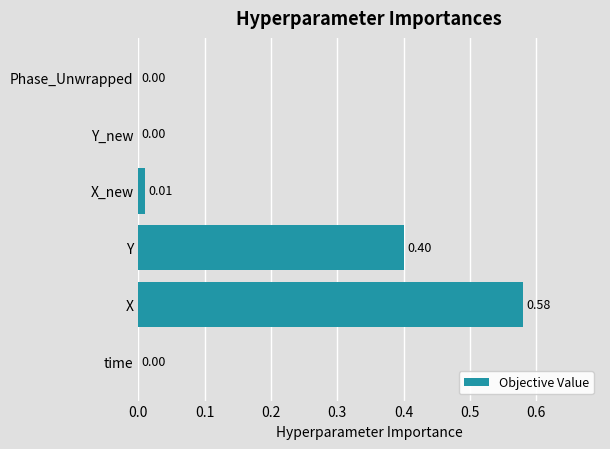

What is the sum of the values at Y and X_new?

0.4